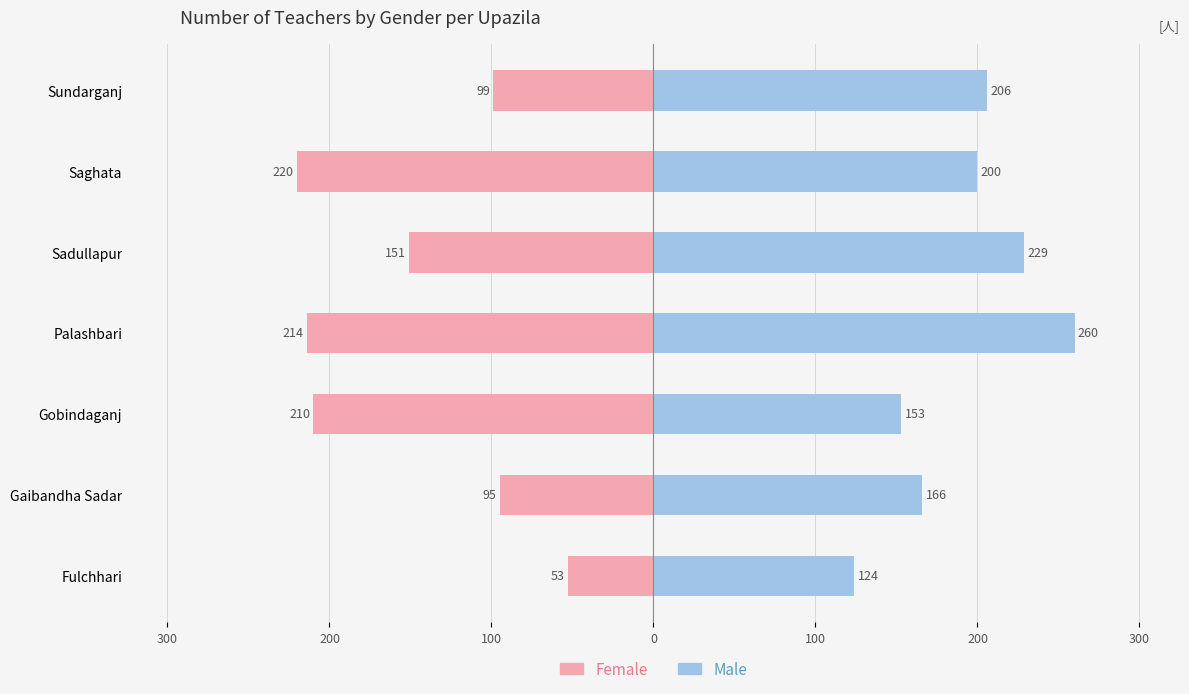

What are all the series names shown in the legend?

Female, Male